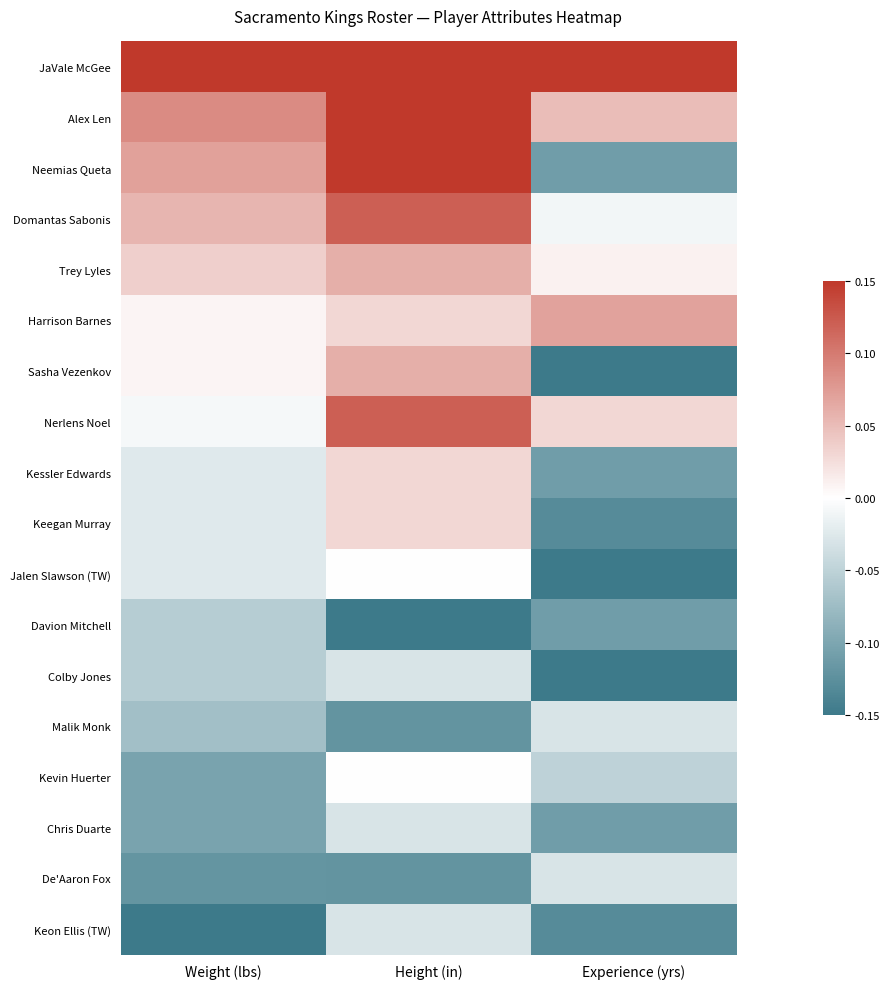

Reading left to right, list all the values displayed in this chart.

JaVale McGee: Weight (lbs)=0.1	Height (in)=0.1	Experience (yrs)=0.1
Alex Len: Weight (lbs)=0.1	Height (in)=0.1	Experience (yrs)=0.0
Neemias Queta: Weight (lbs)=0.1	Height (in)=0.1	Experience (yrs)=-0.1
Domantas Sabonis: Weight (lbs)=0.1	Height (in)=0.1	Experience (yrs)=-0.0
Trey Lyles: Weight (lbs)=0.0	Height (in)=0.1	Experience (yrs)=0.0
Harrison Barnes: Weight (lbs)=0.0	Height (in)=0.0	Experience (yrs)=0.1
Sasha Vezenkov: Weight (lbs)=0.0	Height (in)=0.1	Experience (yrs)=-0.1
Nerlens Noel: Weight (lbs)=-0.0	Height (in)=0.1	Experience (yrs)=0.0
Kessler Edwards: Weight (lbs)=-0.0	Height (in)=0.0	Experience (yrs)=-0.1
Keegan Murray: Weight (lbs)=-0.0	Height (in)=0.0	Experience (yrs)=-0.1
Jalen Slawson (TW): Weight (lbs)=-0.0	Height (in)=0.0	Experience (yrs)=-0.1
Davion Mitchell: Weight (lbs)=-0.1	Height (in)=-0.1	Experience (yrs)=-0.1
Colby Jones: Weight (lbs)=-0.1	Height (in)=-0.0	Experience (yrs)=-0.1
Malik Monk: Weight (lbs)=-0.1	Height (in)=-0.1	Experience (yrs)=-0.0
Kevin Huerter: Weight (lbs)=-0.1	Height (in)=0.0	Experience (yrs)=-0.0
Chris Duarte: Weight (lbs)=-0.1	Height (in)=-0.0	Experience (yrs)=-0.1
De'Aaron Fox: Weight (lbs)=-0.1	Height (in)=-0.1	Experience (yrs)=-0.0
Keon Ellis (TW): Weight (lbs)=-0.1	Height (in)=-0.0	Experience (yrs)=-0.1